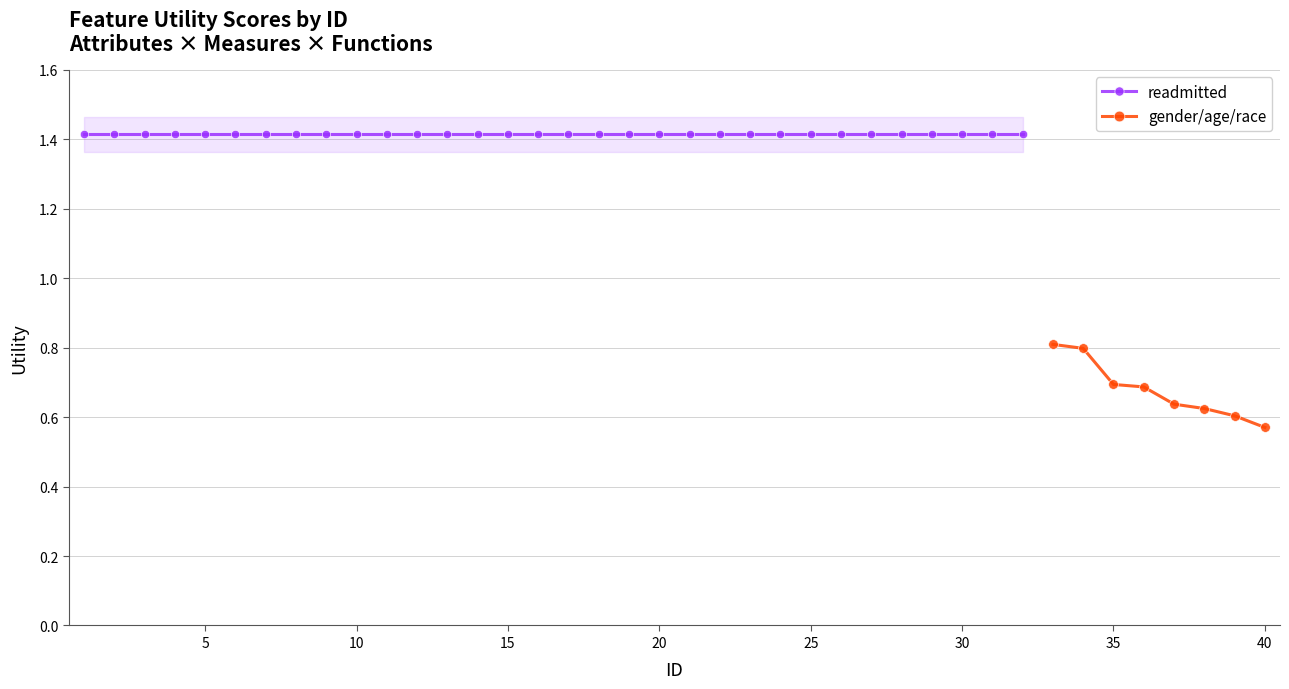

The readmitted series shows 2.0 at 2. True or false?

False